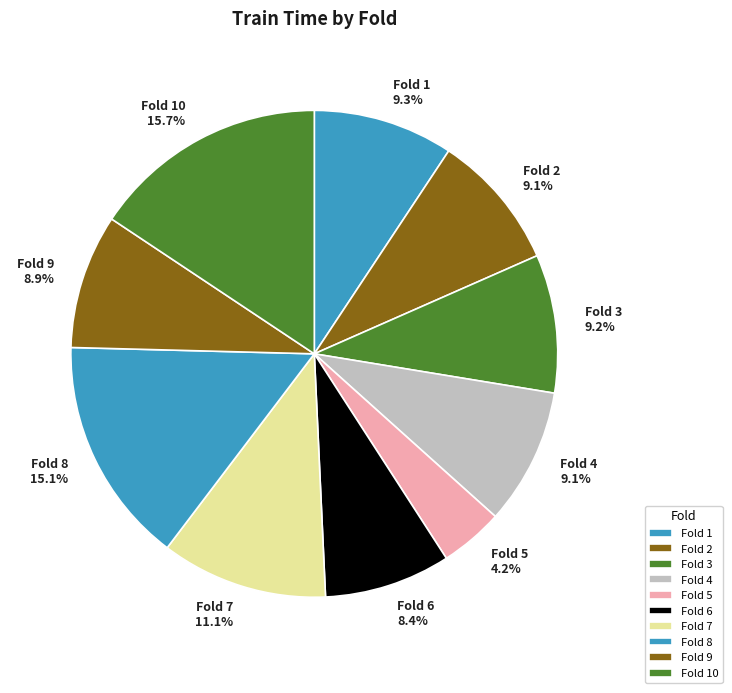

Is there any slice that represents more than half of the pie?

No